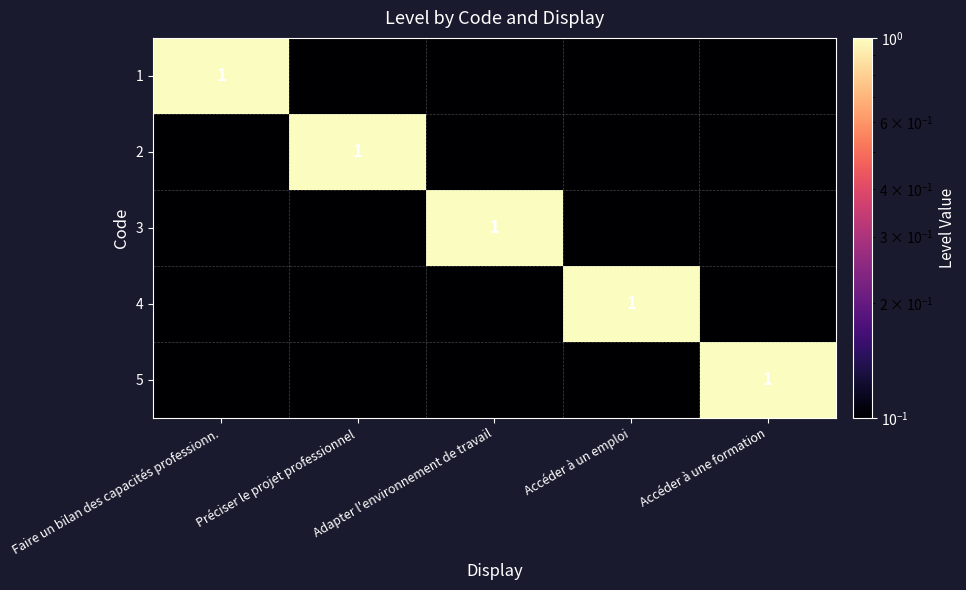

The value of 4 at Accéder à un emploi is 0.2. True or false?

False